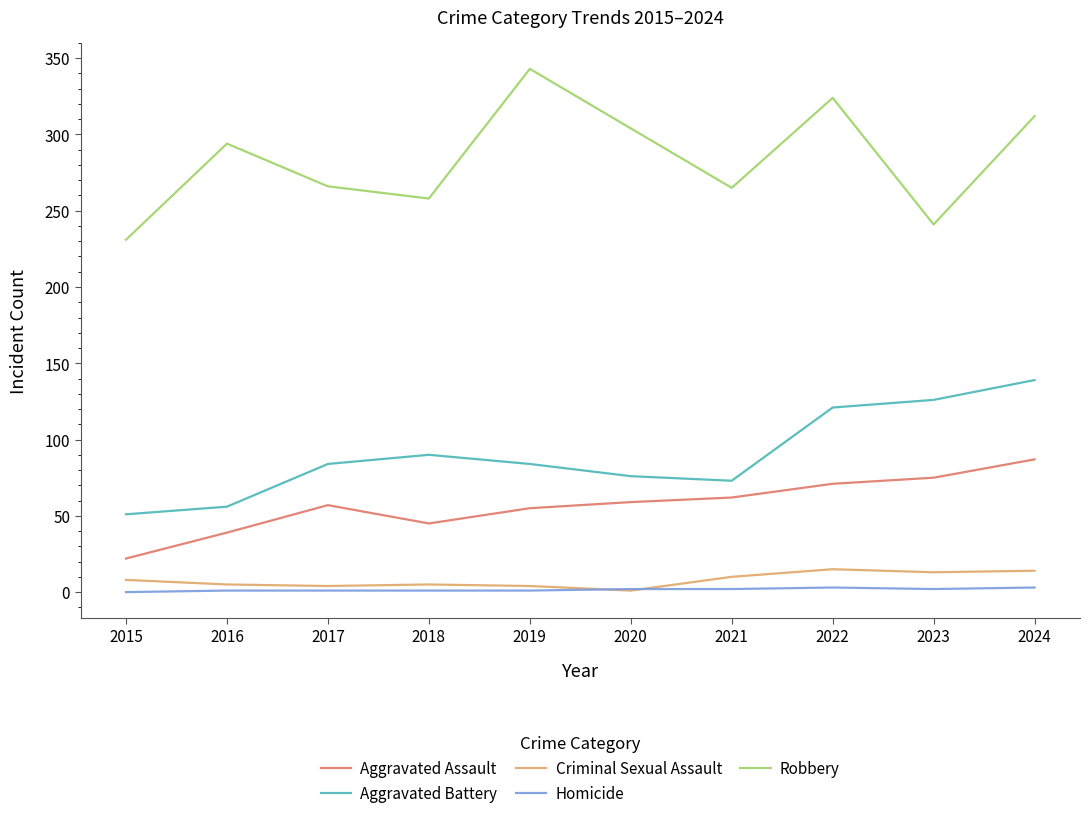

What are all the series names shown in the legend?

Aggravated Assault, Aggravated Battery, Criminal Sexual Assault, Homicide, Robbery